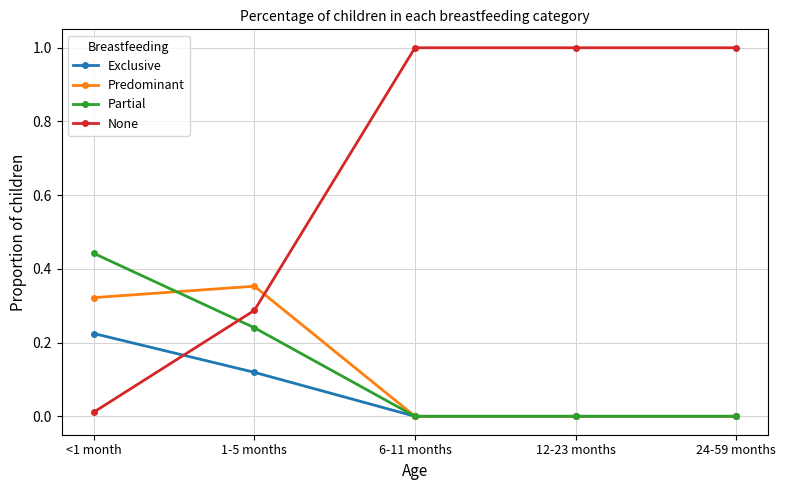

True or false: Exclusive and None intersect in this chart.

True